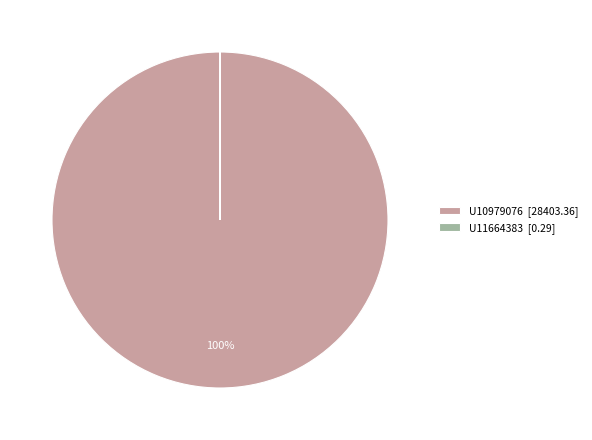

What percentage is the U10979076 [28403.36] slice, to the nearest percent?

100%